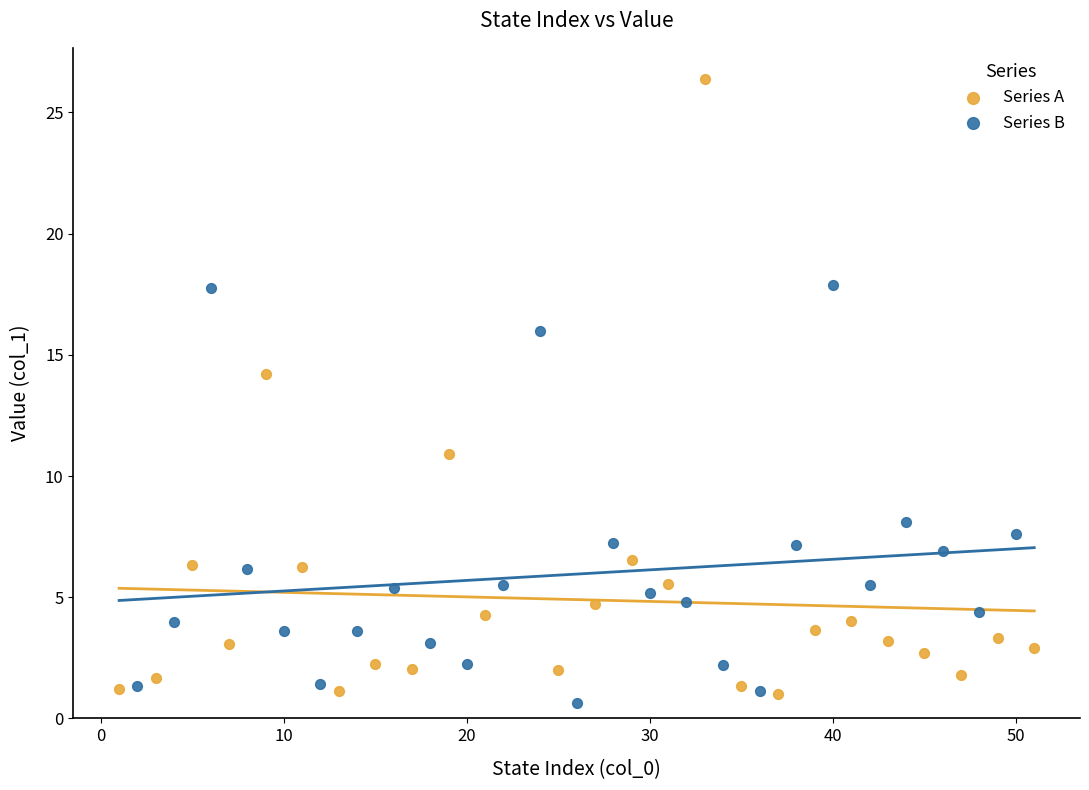

Which series reaches the maximum Y coordinate?

Series A